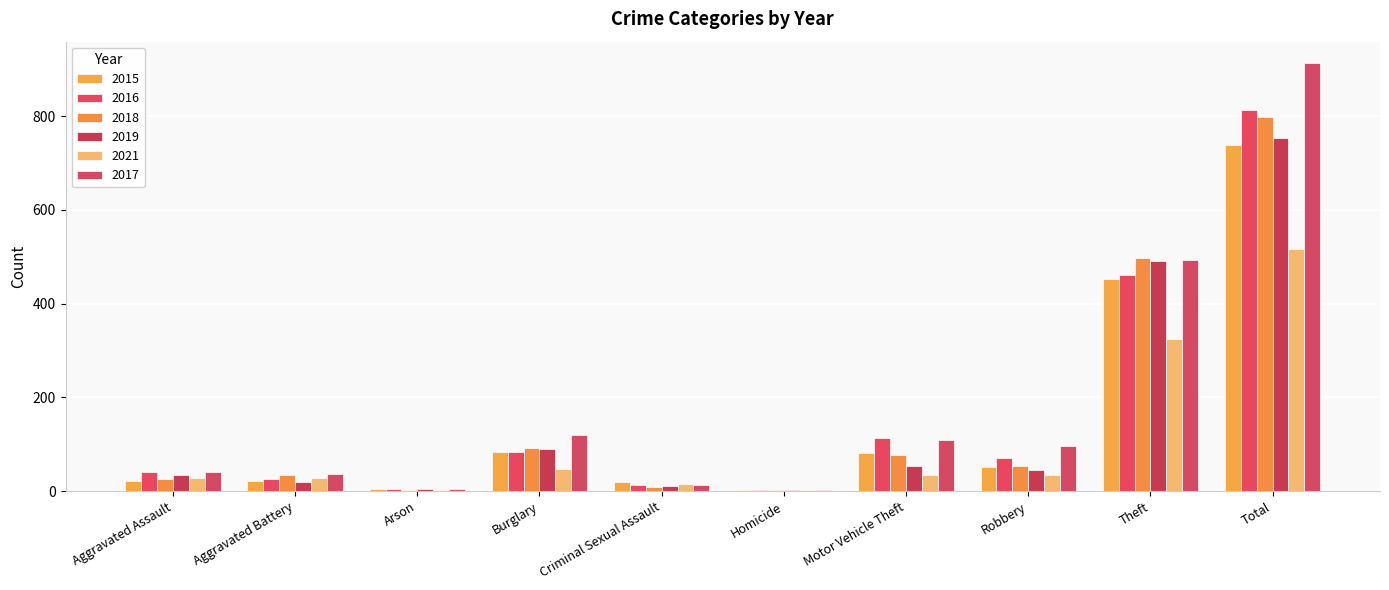

List the labels in order of 2021 value, smallest first.

Arson, Homicide, Criminal Sexual Assault, Aggravated Battery, Aggravated Assault, Robbery, Motor Vehicle Theft, Burglary, Theft, Total